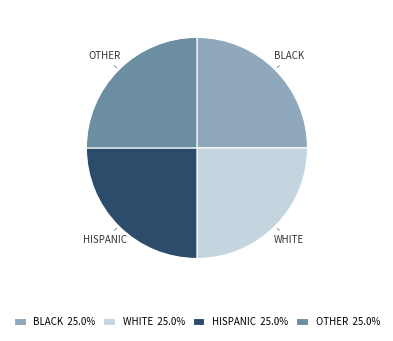

Does any single category account for the majority?

No